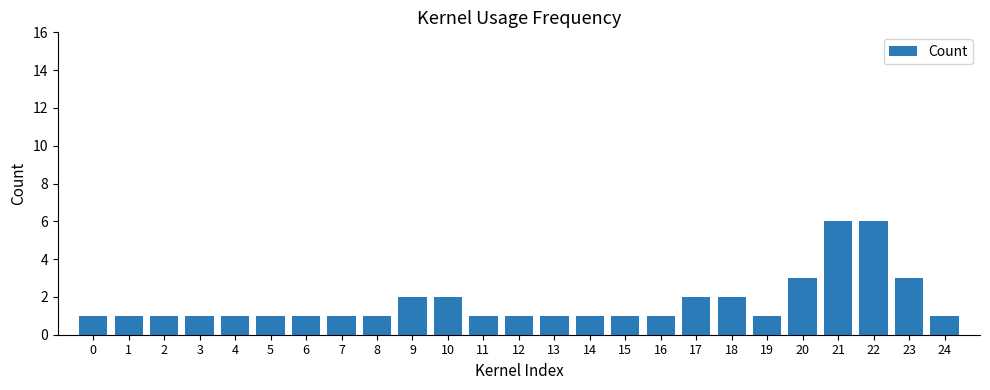

What is the value of the 20th bar from the left?

1